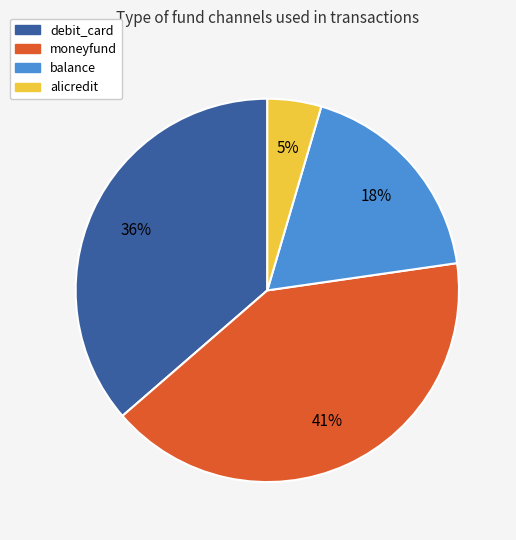

What percentage is the debit_card slice, to the nearest percent?

36%